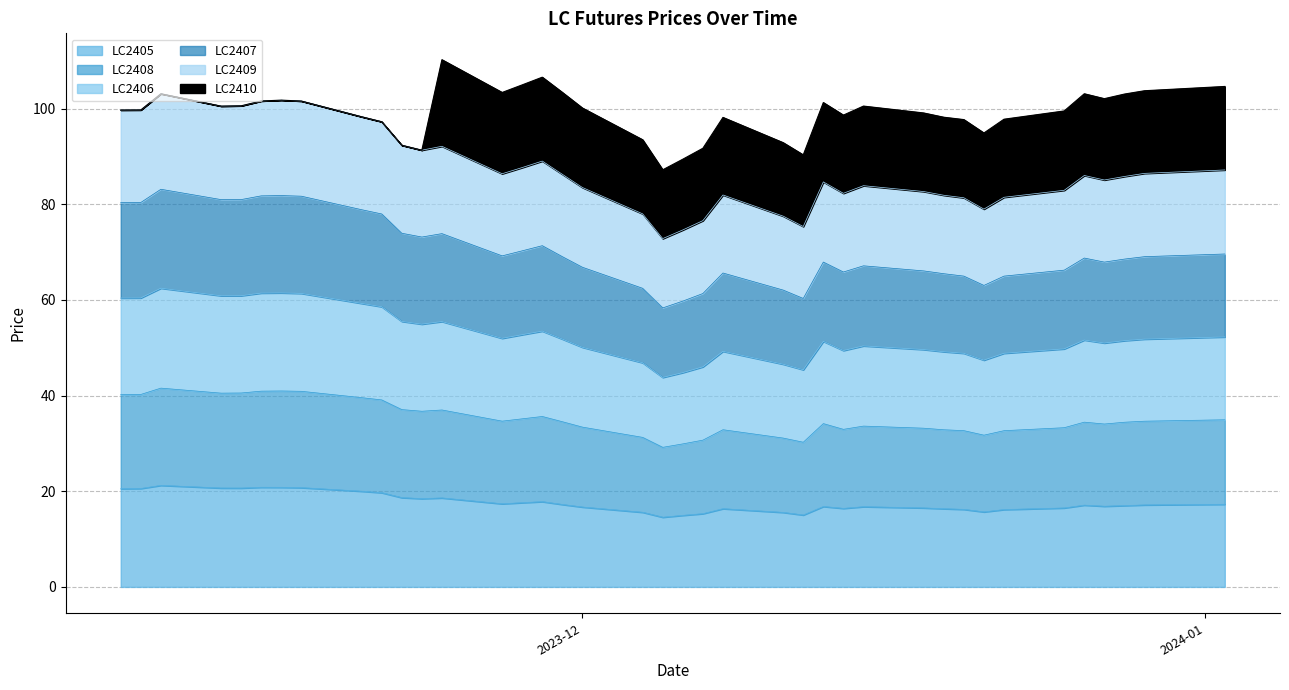

True or false: LC2408 and LC2407 cross at least once.

False